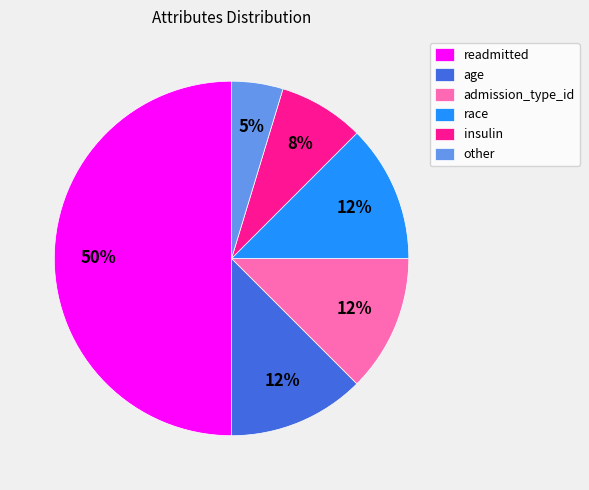

To the nearest percent, what percentage of the pie is other?

5%